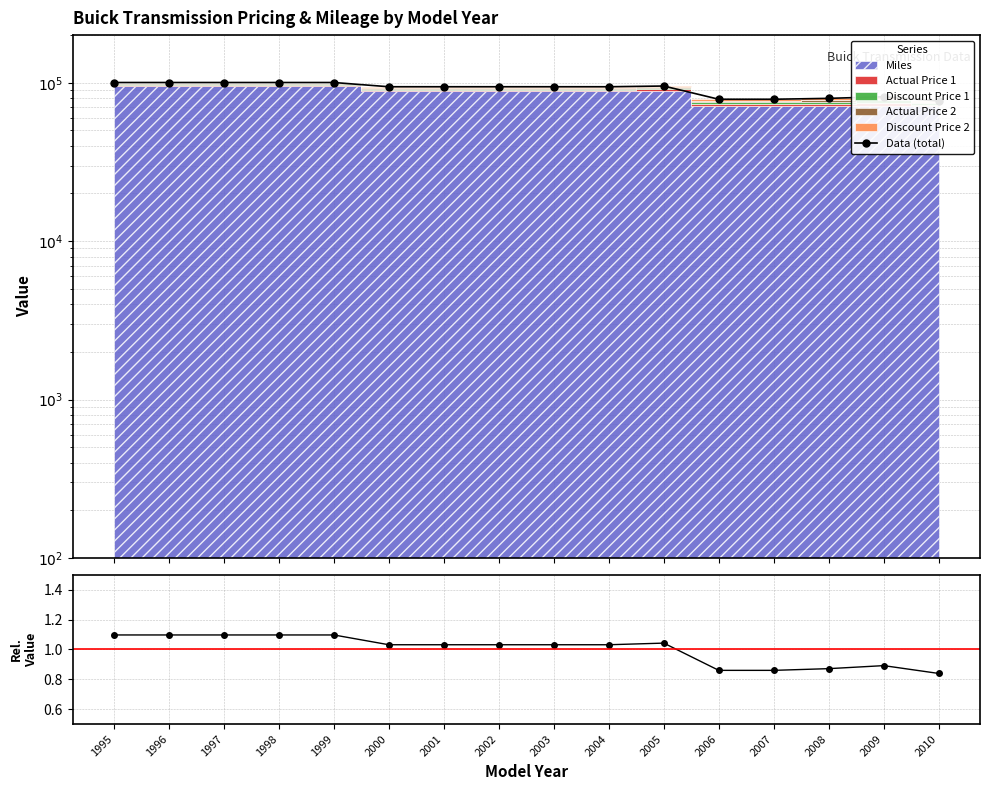

What is the maximum value for Ratio?

1.1